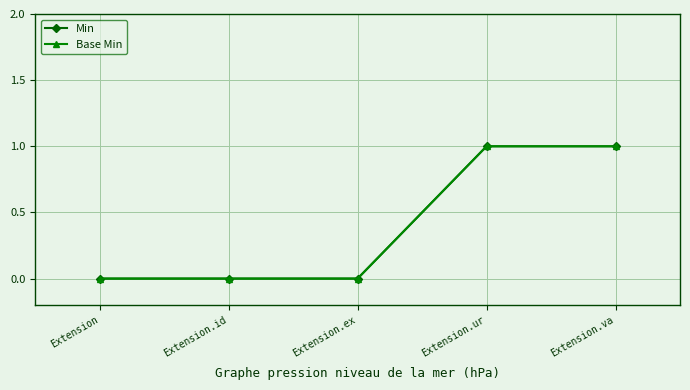

What position from the right is Extension.id?

4